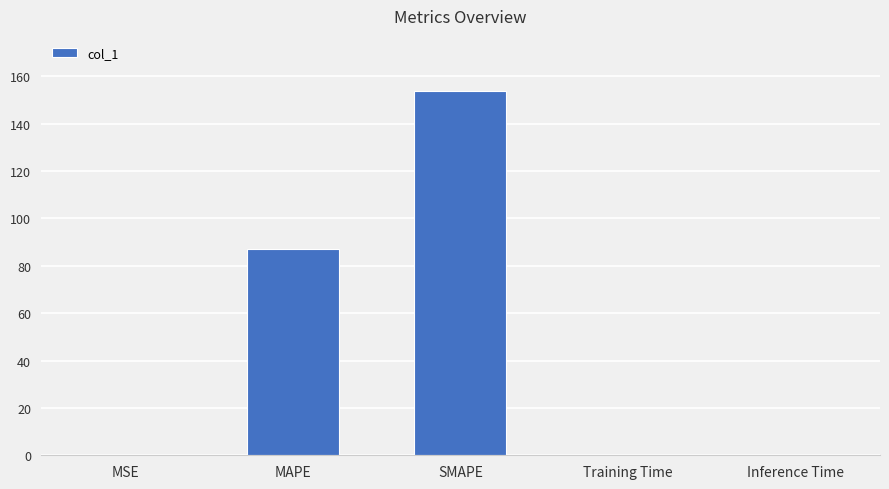

Between Inference Time and SMAPE, which is larger?

SMAPE